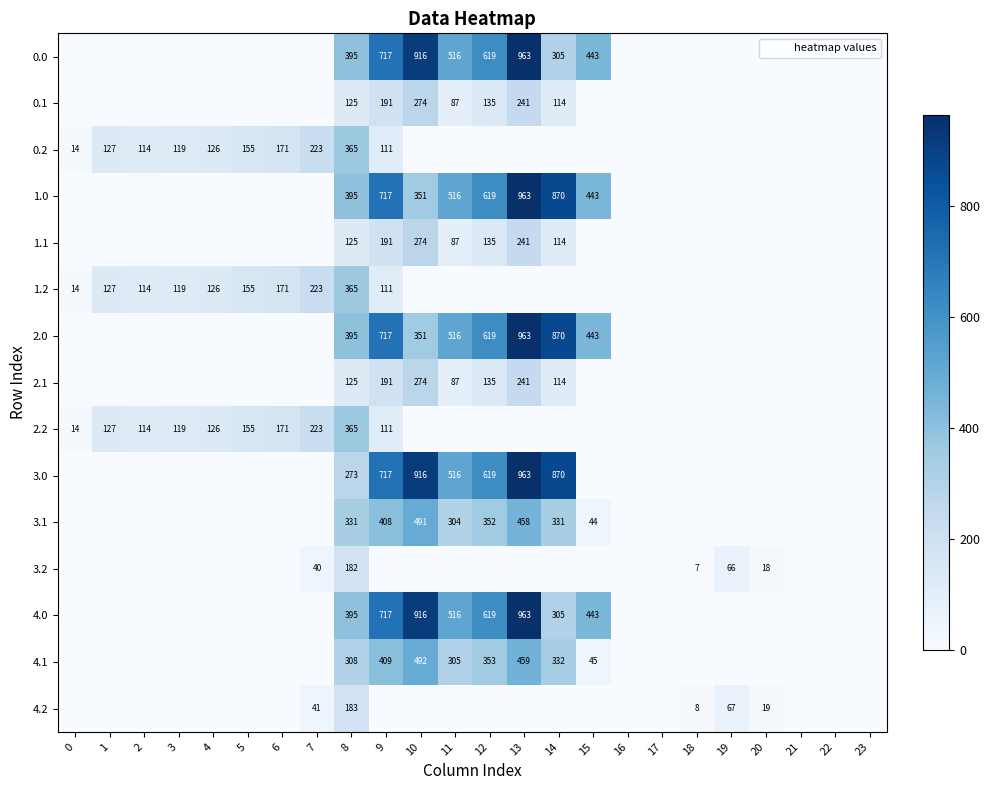

The value of 3.1 at 8 is 167.3. True or false?

False